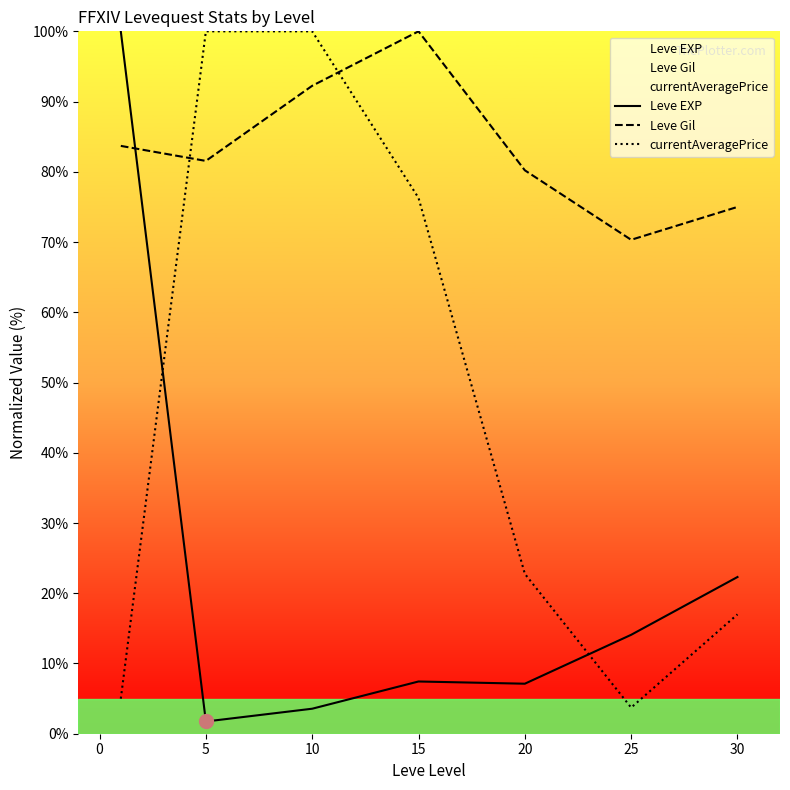

Which has a higher value, 30 or 20?

30